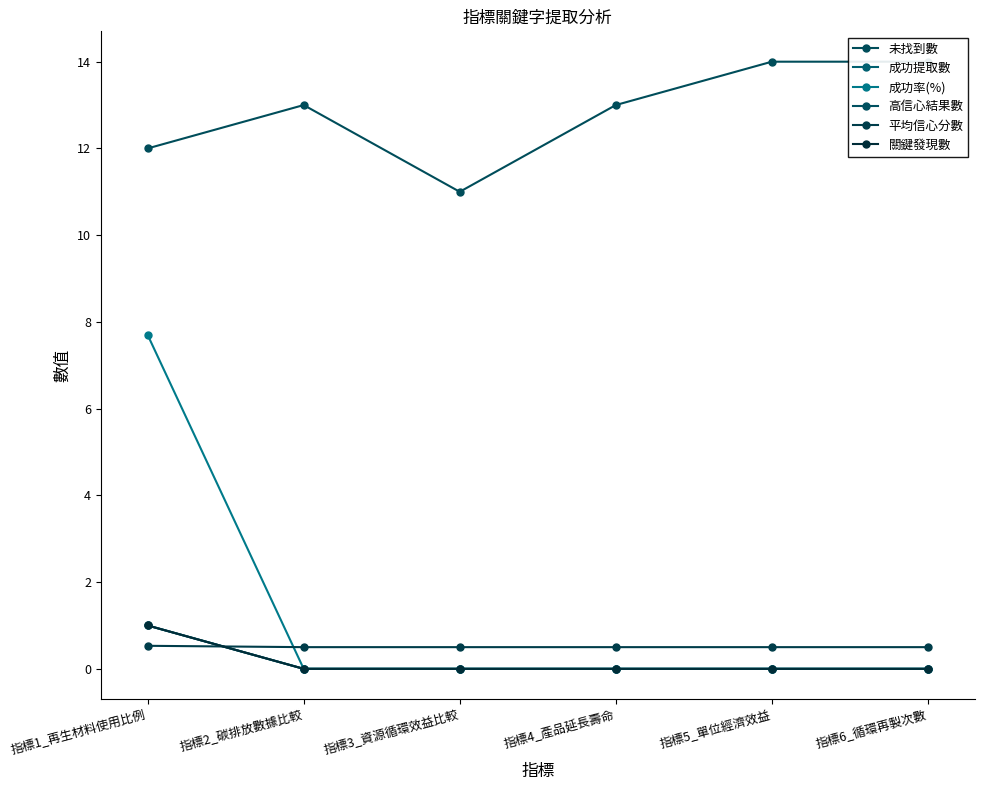

List the series in order of their peak value, lowest first.

平均信心分數, 成功提取數, 高信心結果數, 關鍵發現數, 成功率(%), 未找到數